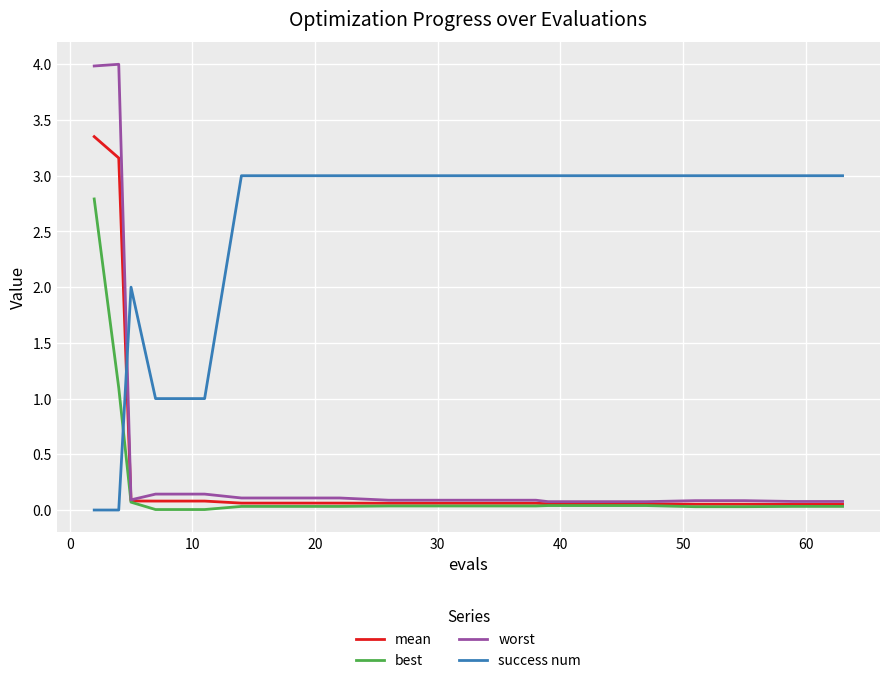

How many times do success num and worst cross each other?

1